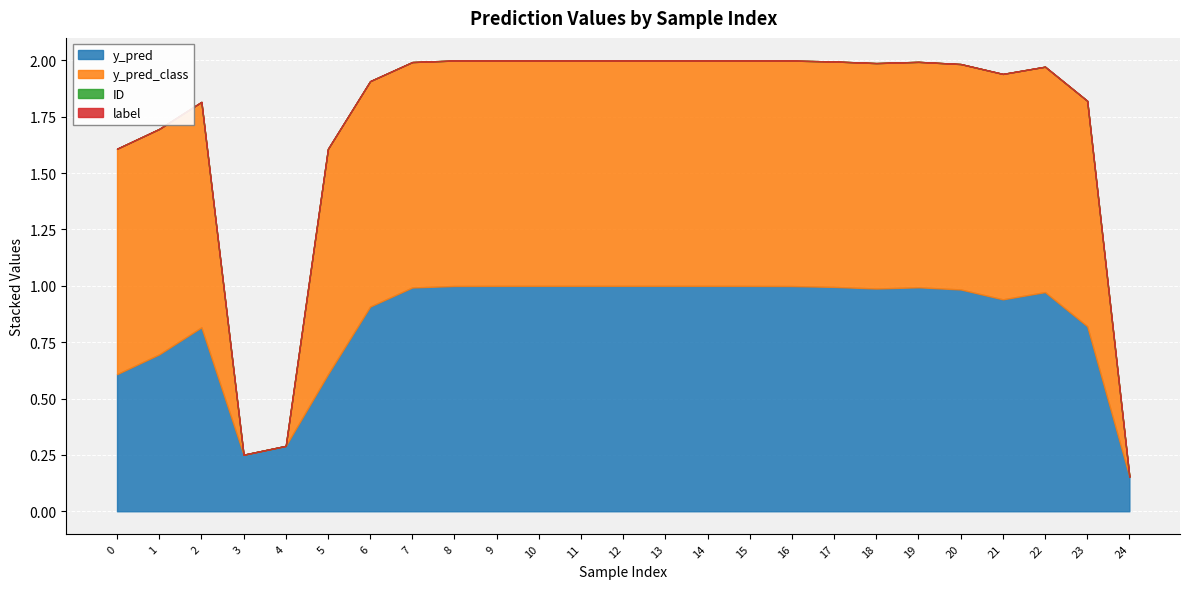

What is the difference between the highest and lowest values at 2?

1.0